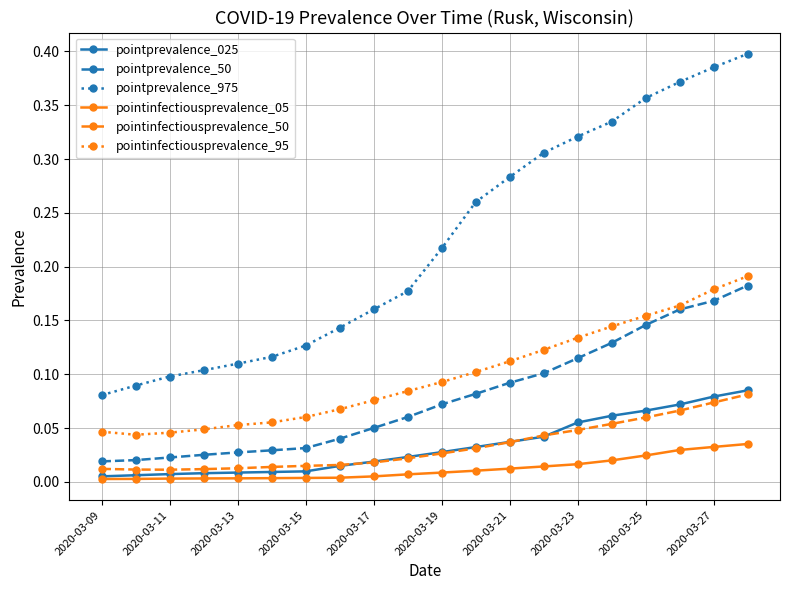

Which series has the largest total across all categories?

pointprevalence_975